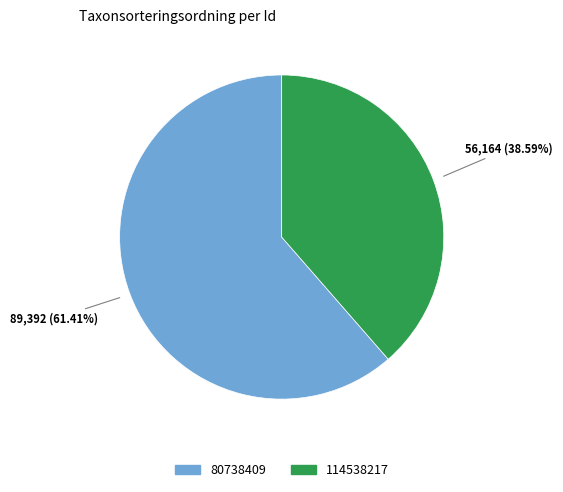

What is the smallest slice in the pie chart?

114538217